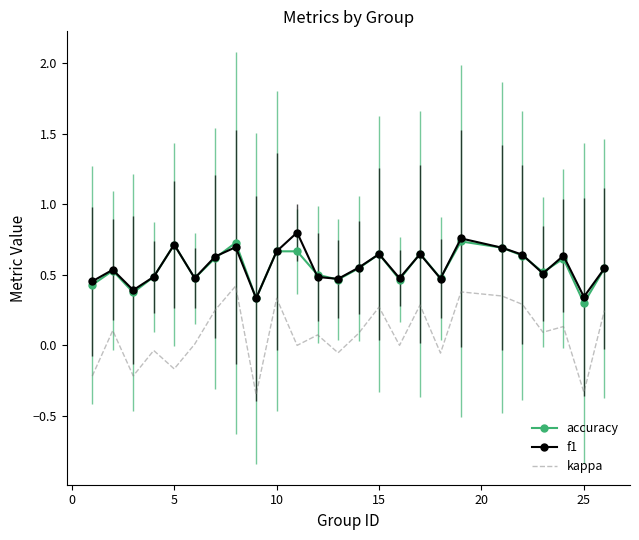

The f1 series shows 0.3 at 10. True or false?

False